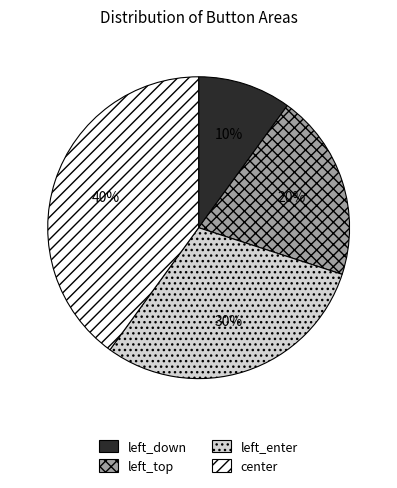

What percentage is the left_enter slice, to the nearest percent?

30%